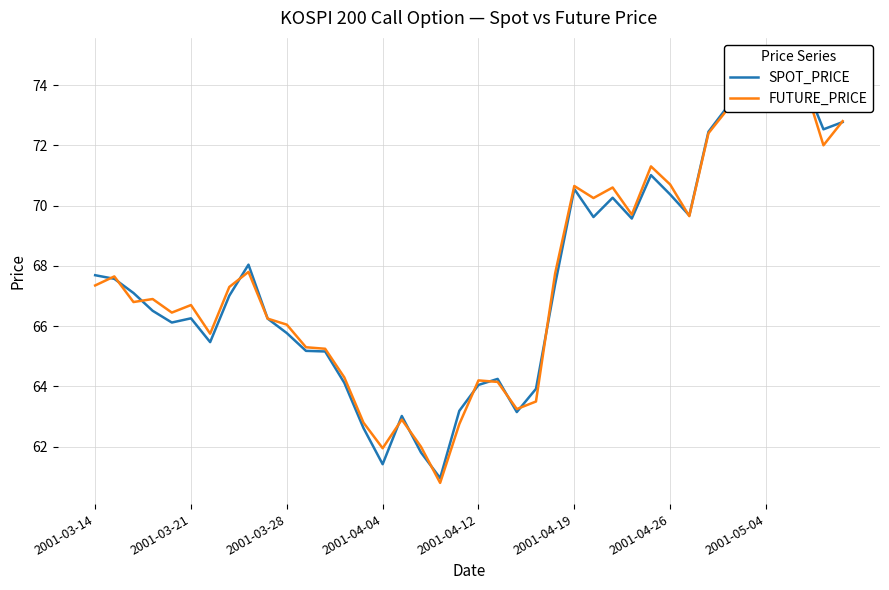

The value of FUTURE_PRICE at 2001-04-12 is 117.9. True or false?

False